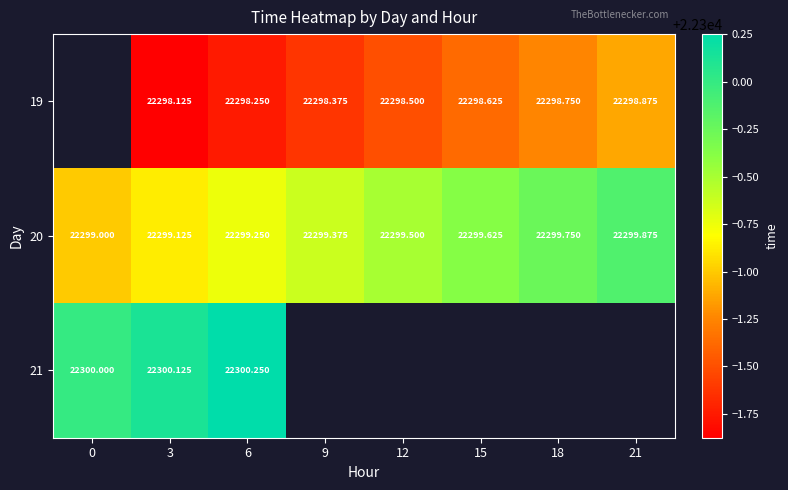

What is the difference between the highest and lowest values at 21?

1.0